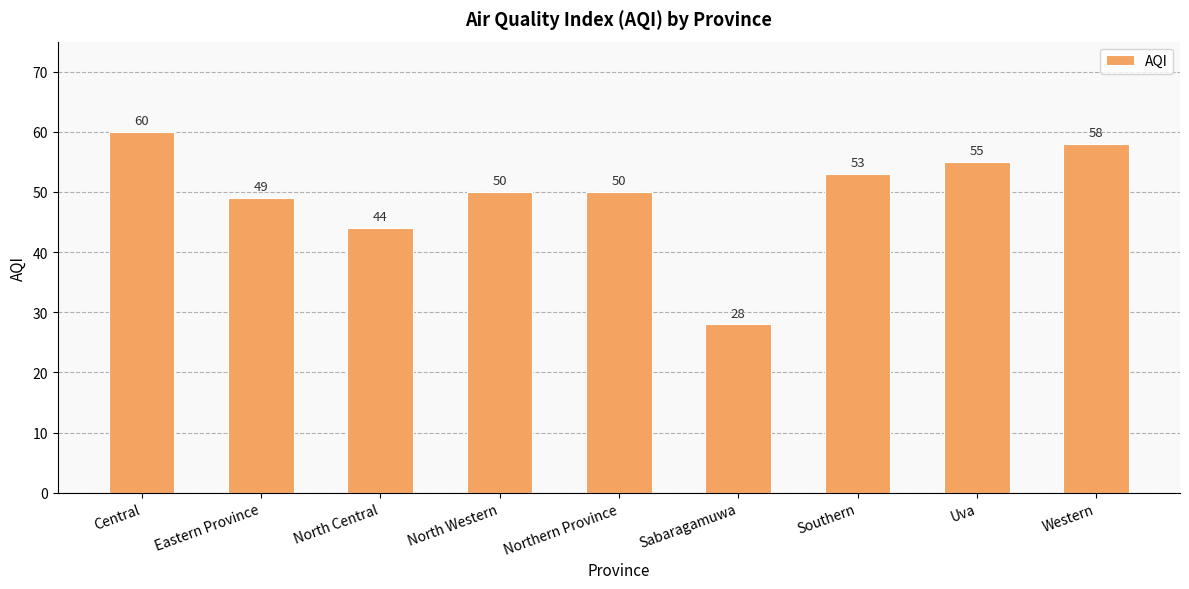

What is the smallest value displayed?

28